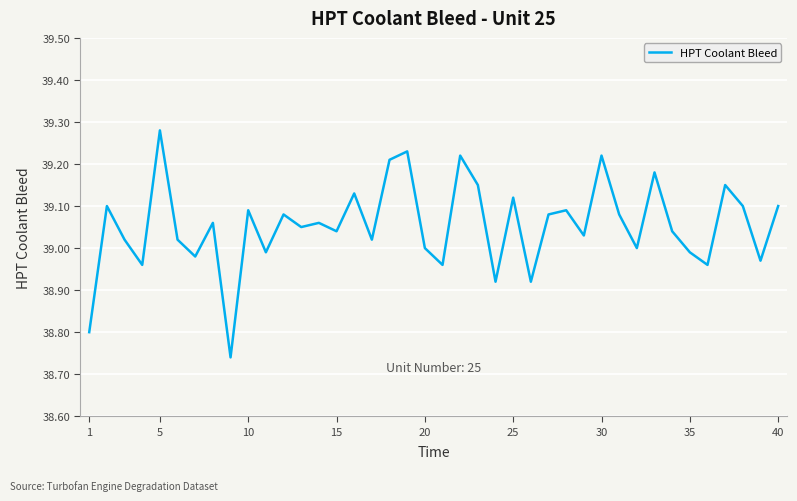

What is the difference between the maximum and minimum values?

0.5